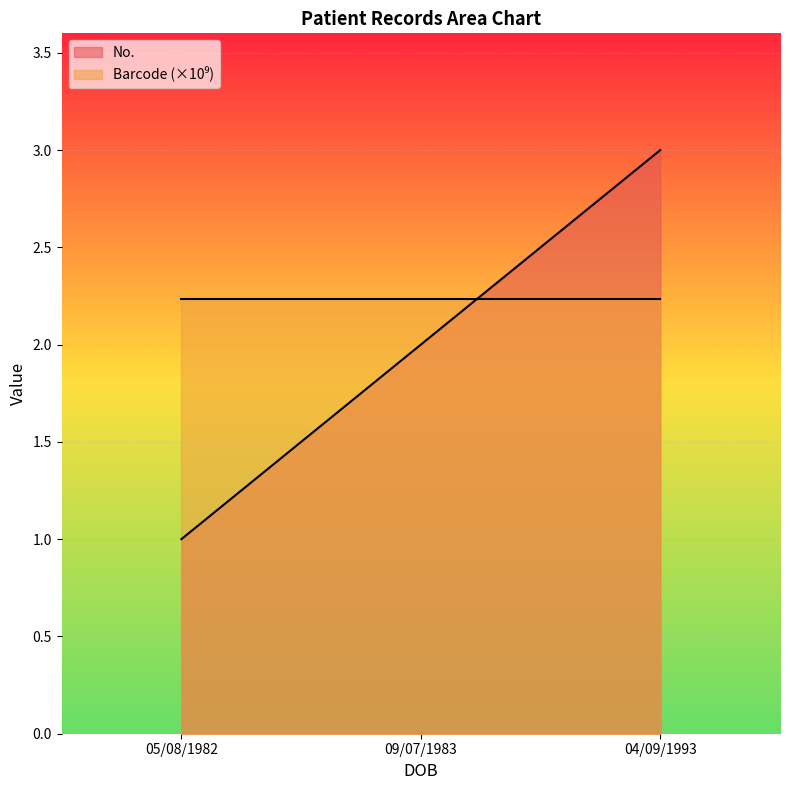

Reading left to right, extract all data points from this chart.

No.: 05/08/1982=1.0	09/07/1983=2.0	04/09/1993=3.0
Barcode: 05/08/1982=2.2	09/07/1983=2.2	04/09/1993=2.2